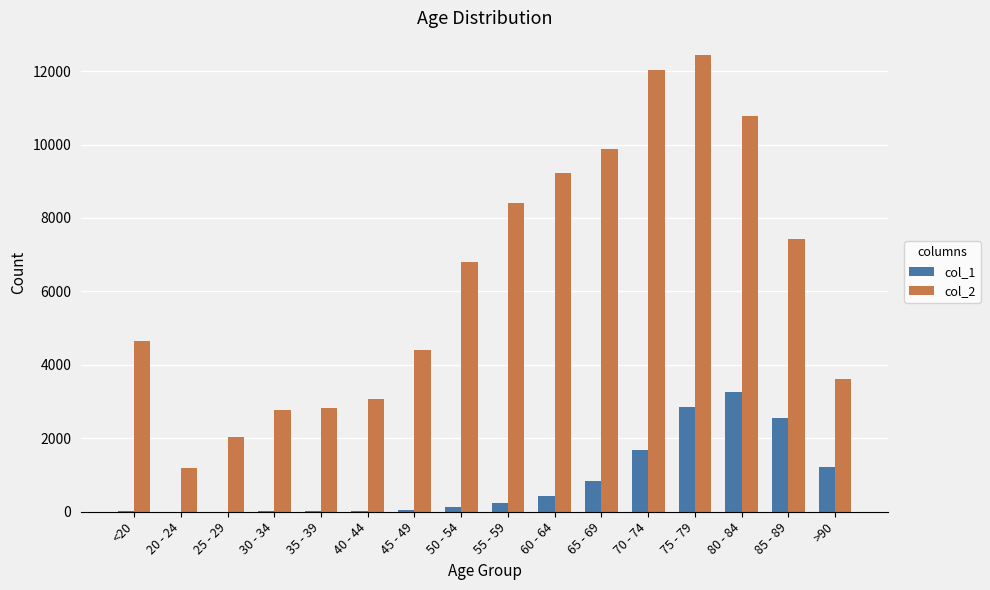

At which label does col_1 reach its peak?

80 - 84